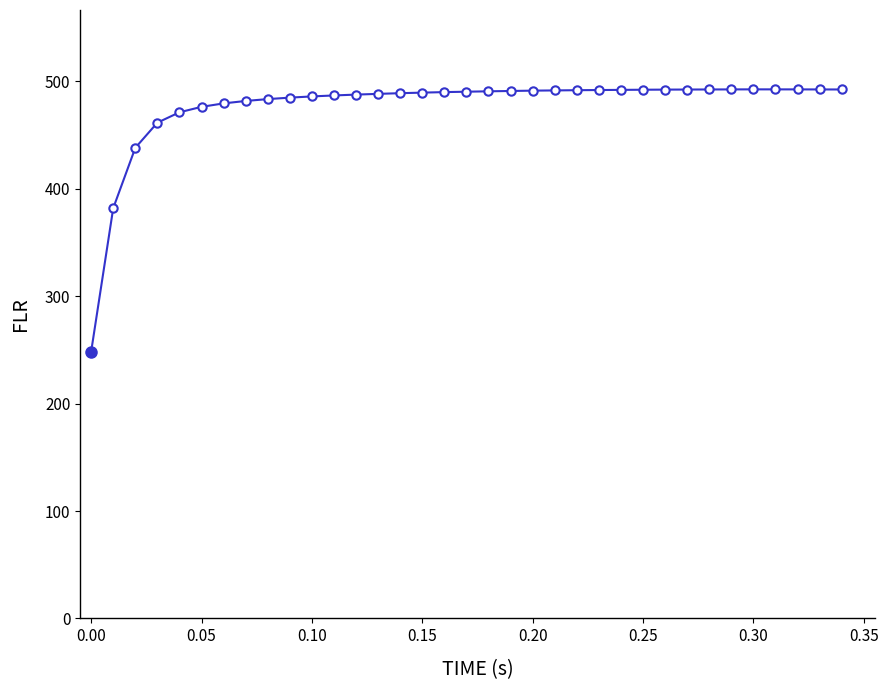

What is the maximum value shown in the chart?

492.6